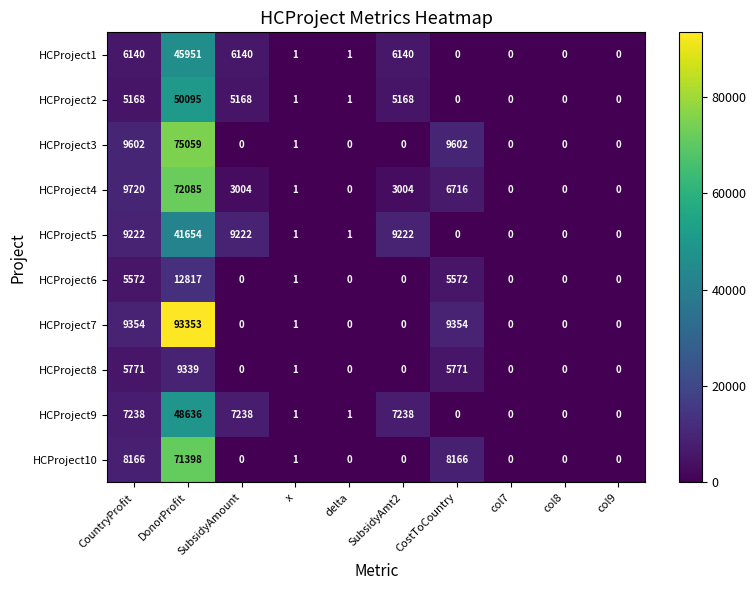

Count the number of categories in the chart.

10